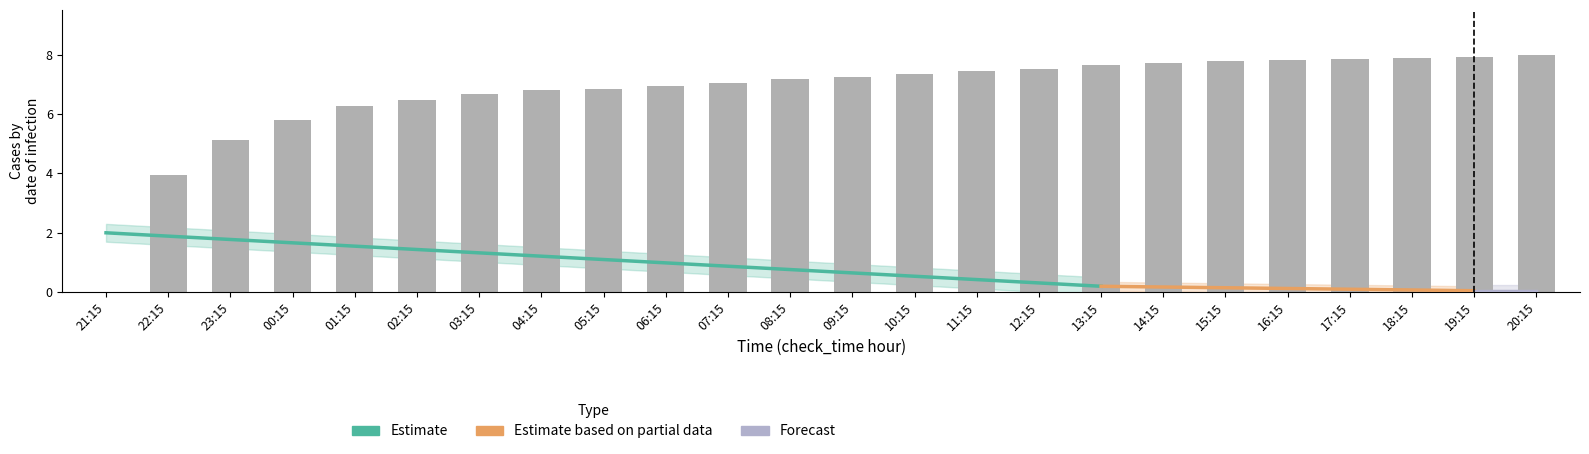

How many positive values are there?

23